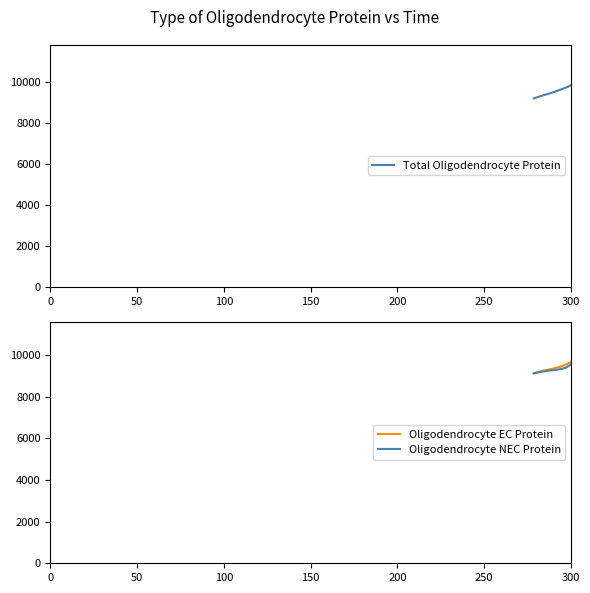

True or false: Total Oligodendrocyte Protein and Oligodendrocyte EC Protein intersect in this chart.

False